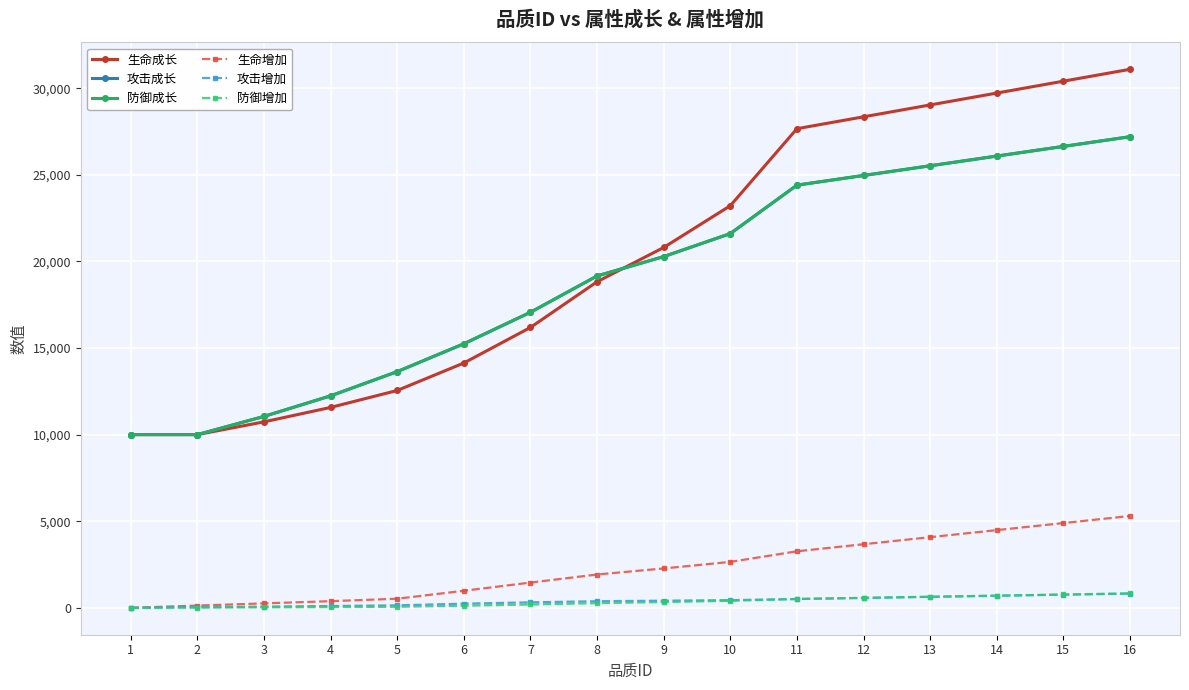

The 防御增加 series shows 200 at 6. True or false?

False